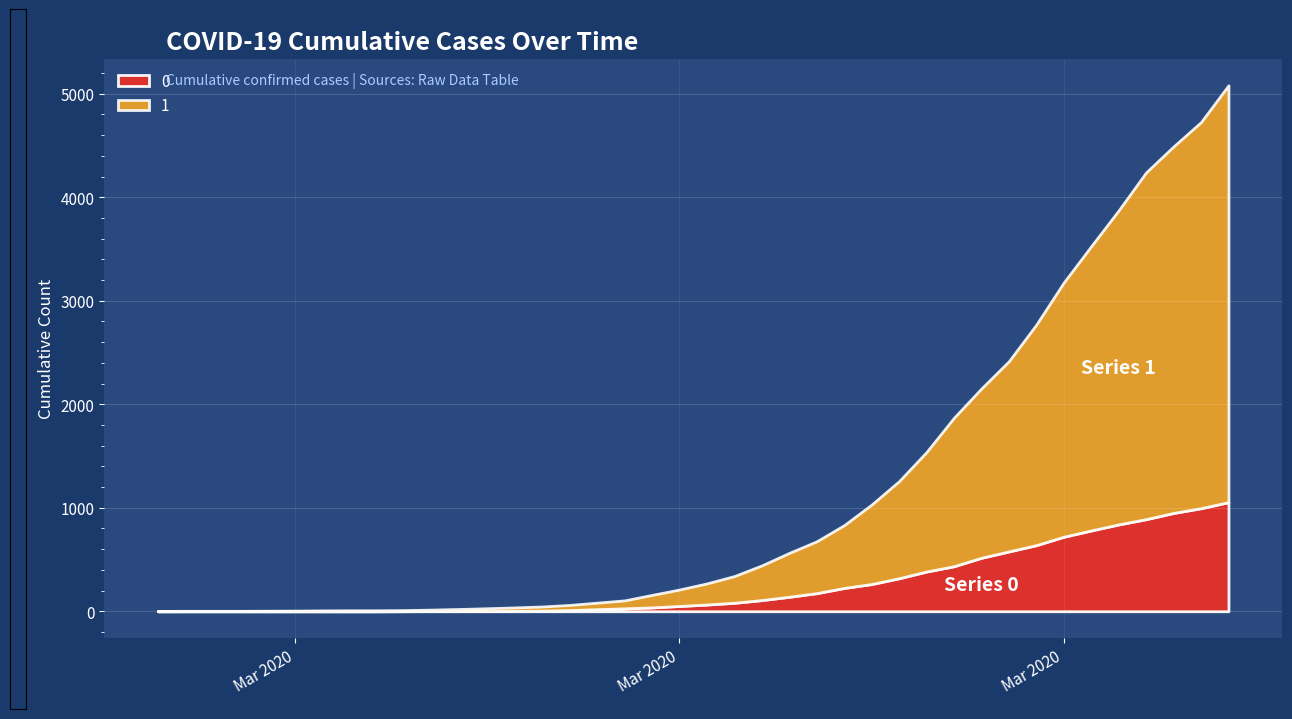

What are all the series names shown in the legend?

0, 1